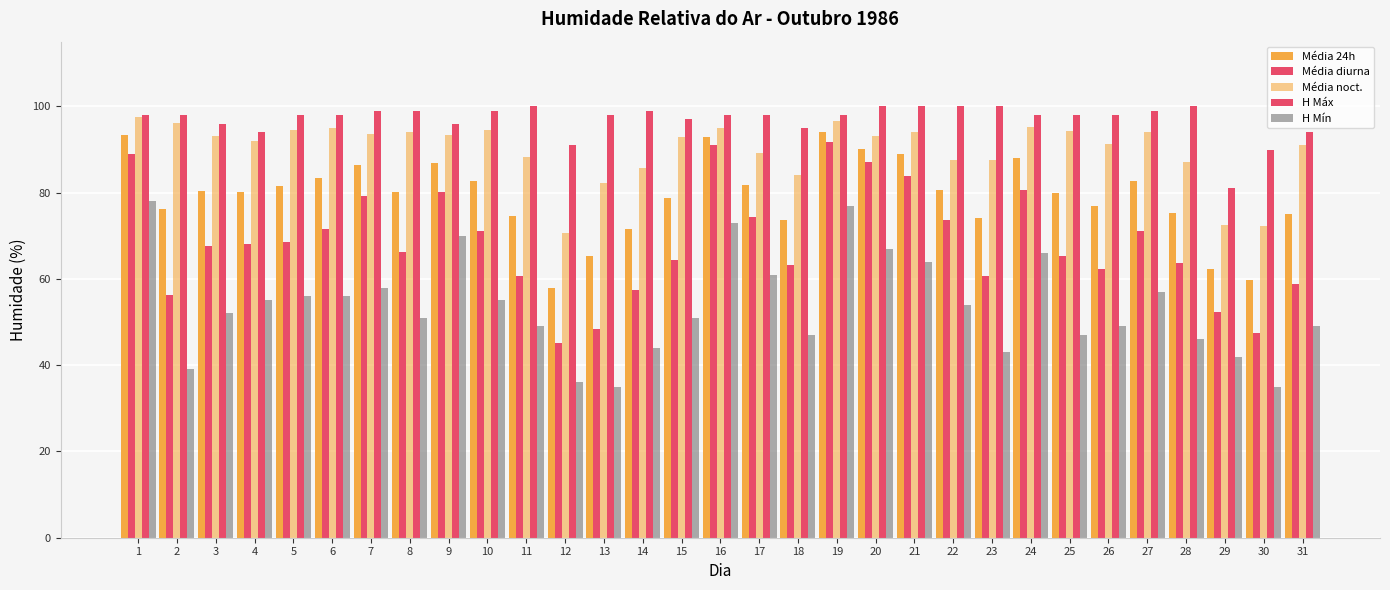

What is the approximate value of Média noct. at 21?

94.2